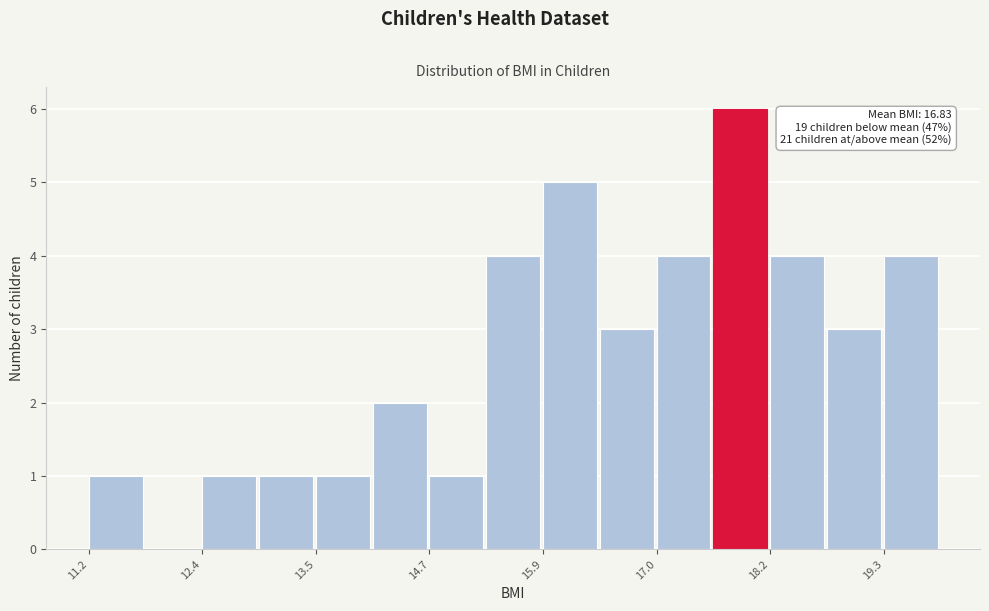

Around what value on the x-axis is the tallest bar? Give the approximate position of its centre, as read against the axis.

17.8